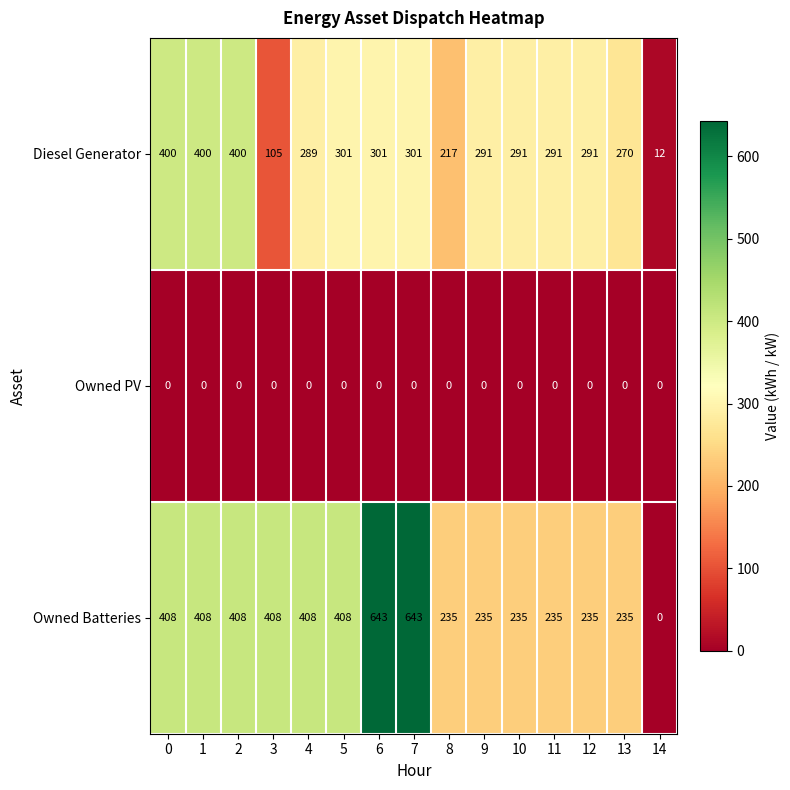

The Owned PV series shows 0 at 3. True or false?

True